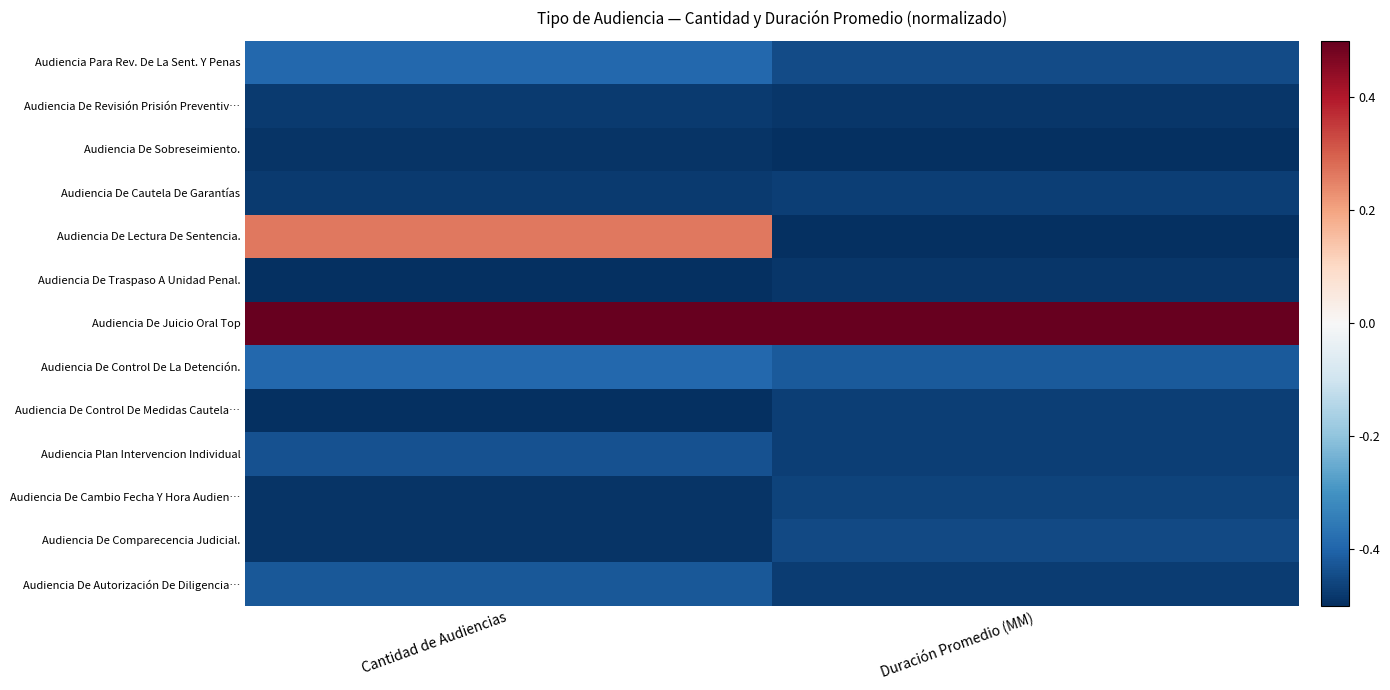

Reading left to right, list all the values displayed in this chart.

Audiencia Para Rev. De La Sent. Y Penas: Cantidad de Audiencias=-0.4	Duración Promedio (MM)=-0.4
Audiencia De Revisión Prisión Preventiv…: Cantidad de Audiencias=-0.5	Duración Promedio (MM)=-0.5
Audiencia De Sobreseimiento.: Cantidad de Audiencias=-0.5	Duración Promedio (MM)=-0.5
Audiencia De Cautela De Garantías: Cantidad de Audiencias=-0.5	Duración Promedio (MM)=-0.5
Audiencia De Lectura De Sentencia.: Cantidad de Audiencias=0.3	Duración Promedio (MM)=-0.5
Audiencia De Traspaso A Unidad Penal.: Cantidad de Audiencias=-0.5	Duración Promedio (MM)=-0.5
Audiencia De Juicio Oral Top: Cantidad de Audiencias=0.5	Duración Promedio (MM)=0.5
Audiencia De Control De La Detención.: Cantidad de Audiencias=-0.4	Duración Promedio (MM)=-0.4
Audiencia De Control De Medidas Cautela…: Cantidad de Audiencias=-0.5	Duración Promedio (MM)=-0.5
Audiencia Plan Intervencion Individual: Cantidad de Audiencias=-0.4	Duración Promedio (MM)=-0.5
Audiencia De Cambio Fecha Y Hora Audien…: Cantidad de Audiencias=-0.5	Duración Promedio (MM)=-0.5
Audiencia De Comparecencia Judicial.: Cantidad de Audiencias=-0.5	Duración Promedio (MM)=-0.5
Audiencia De Autorización De Diligencia…: Cantidad de Audiencias=-0.4	Duración Promedio (MM)=-0.5